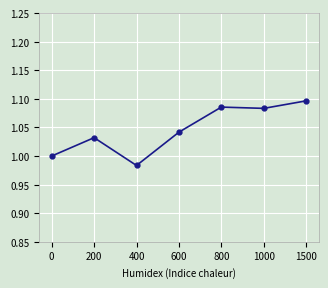

Which label corresponds to the largest value in the chart?

1500